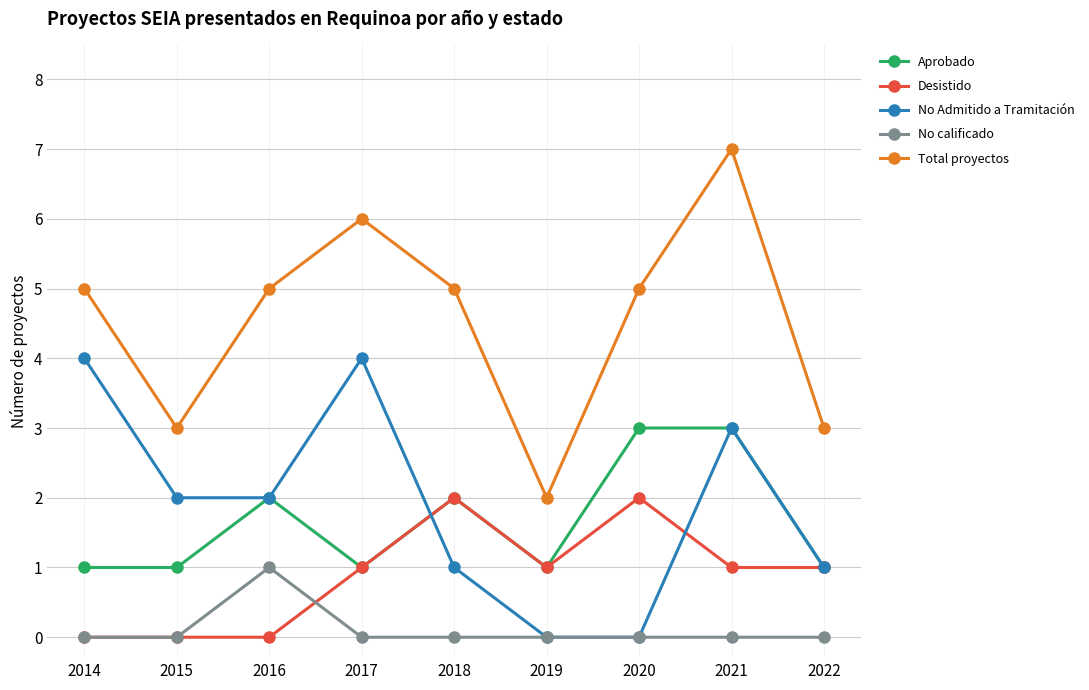

Rank the series by their maximum value, from highest to lowest.

Total proyectos, No Admitido a Tramitación, Aprobado, Desistido, No calificado